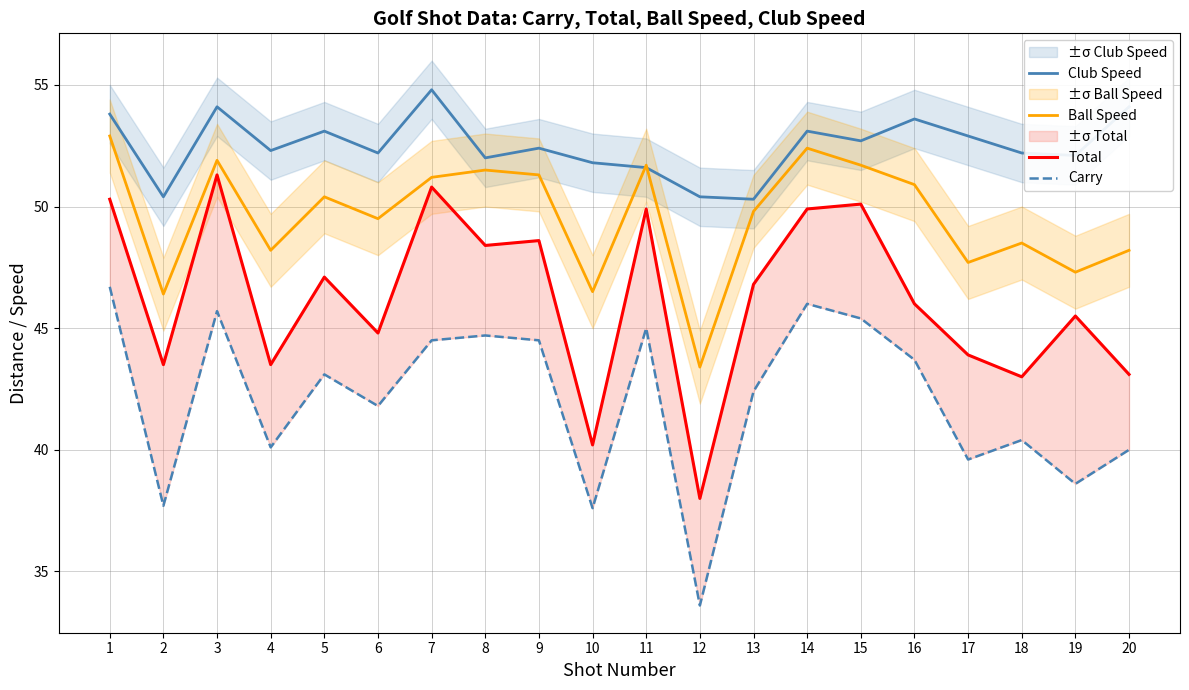

At which category does Total reach its first local peak?

3